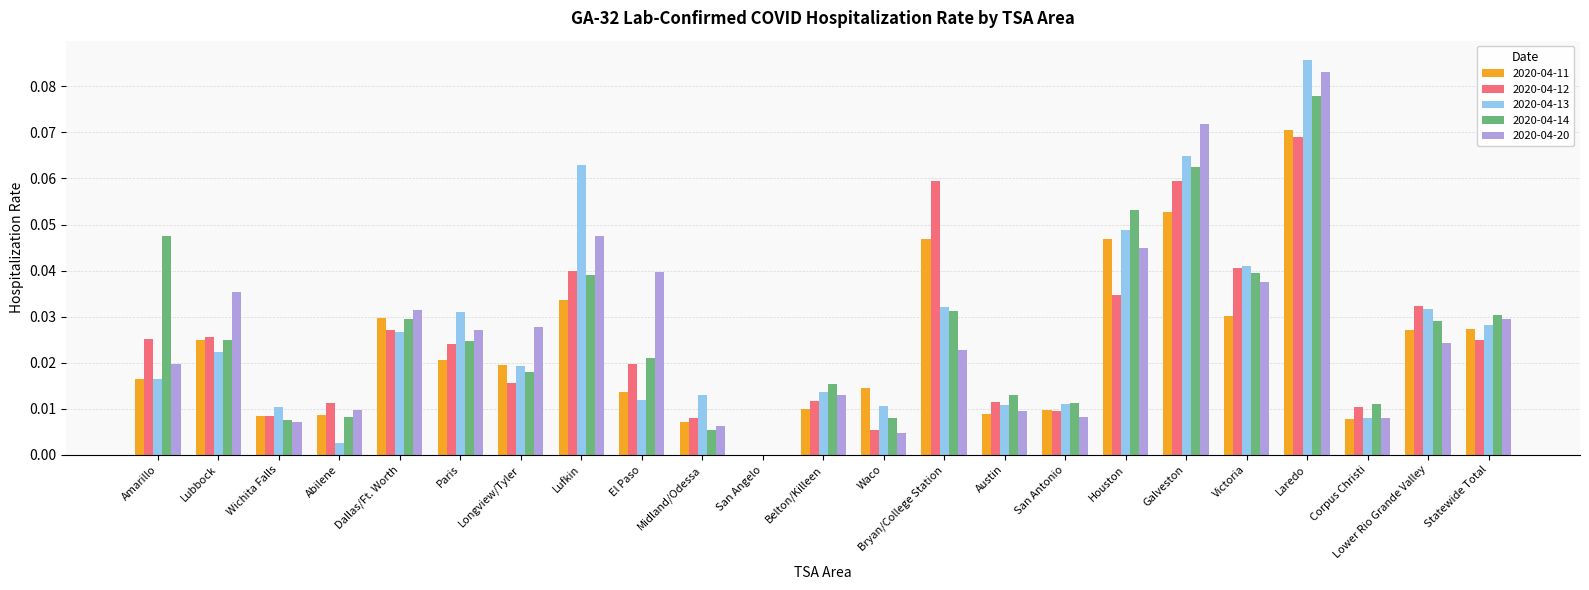

Which category has the highest value in the 2020-04-14 series?

Laredo